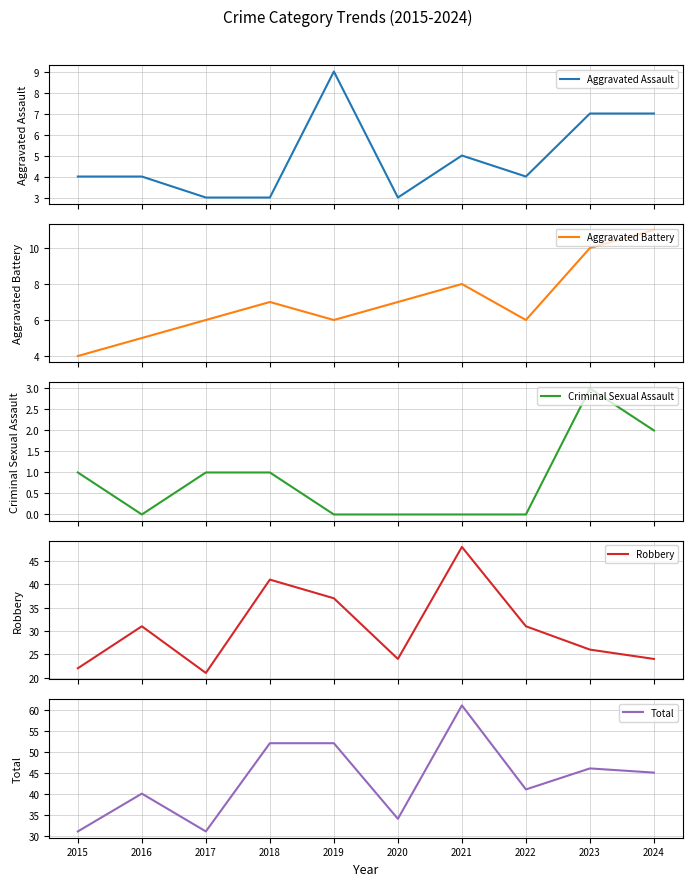

How many interior local valleys does the Aggravated Assault series have?

2